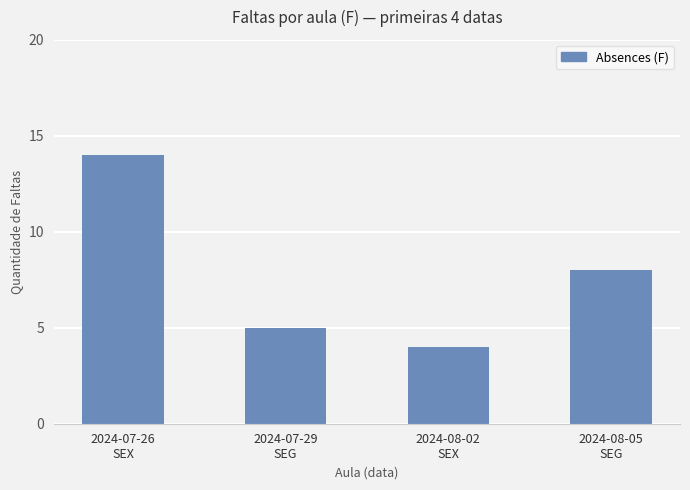

Reading right to left, what are all the values shown in this chart?

8	4	5	14